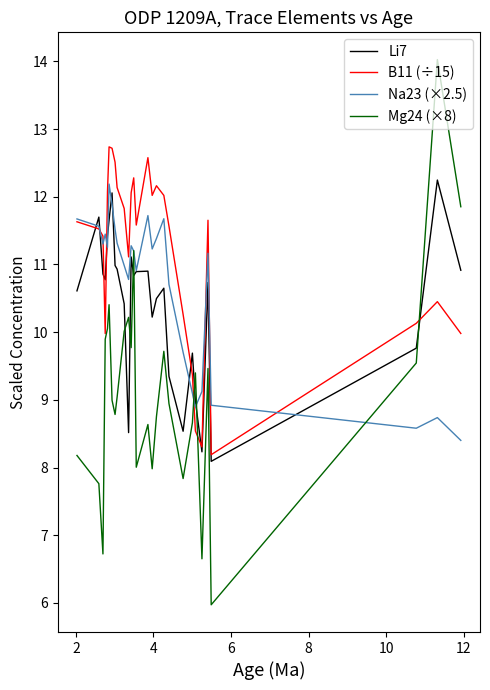

What is the minimum value for B11 (÷15)?

8.2